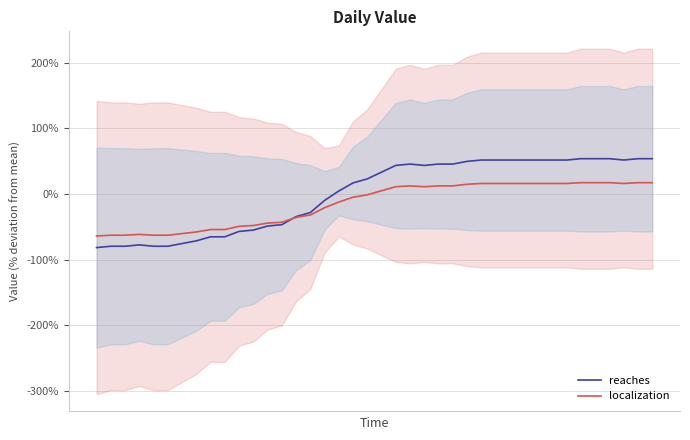

How many values in reaches are above zero?

23